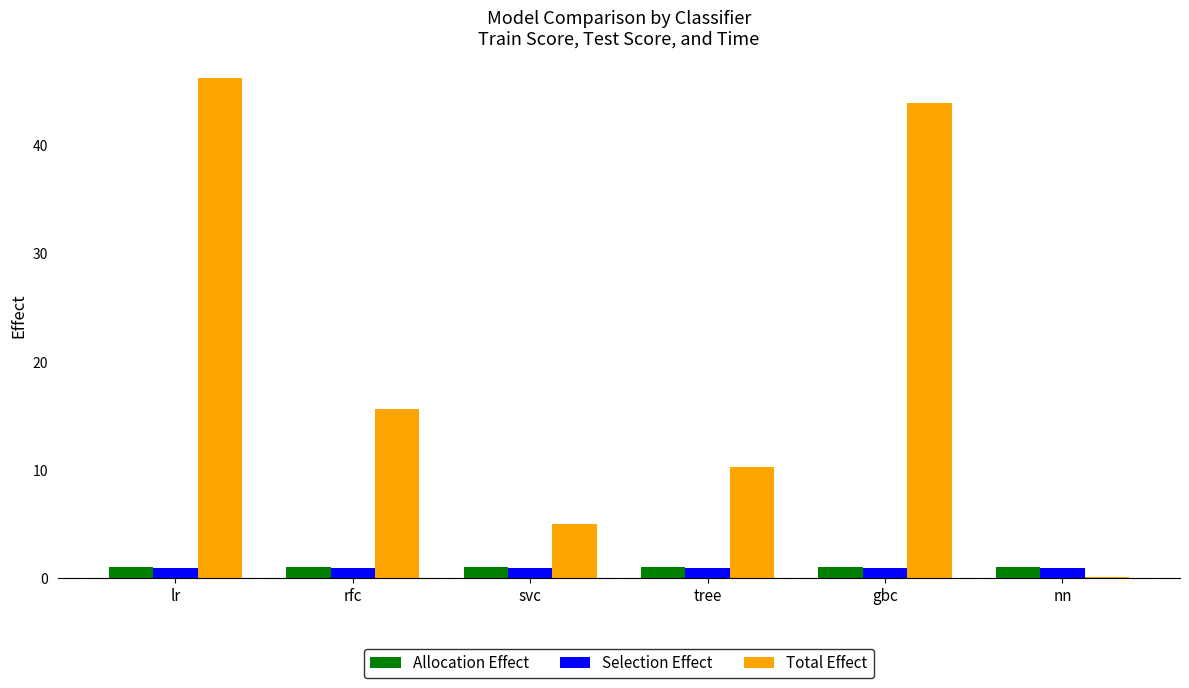

What is the highest value of the Allocation Effect series?

1.0